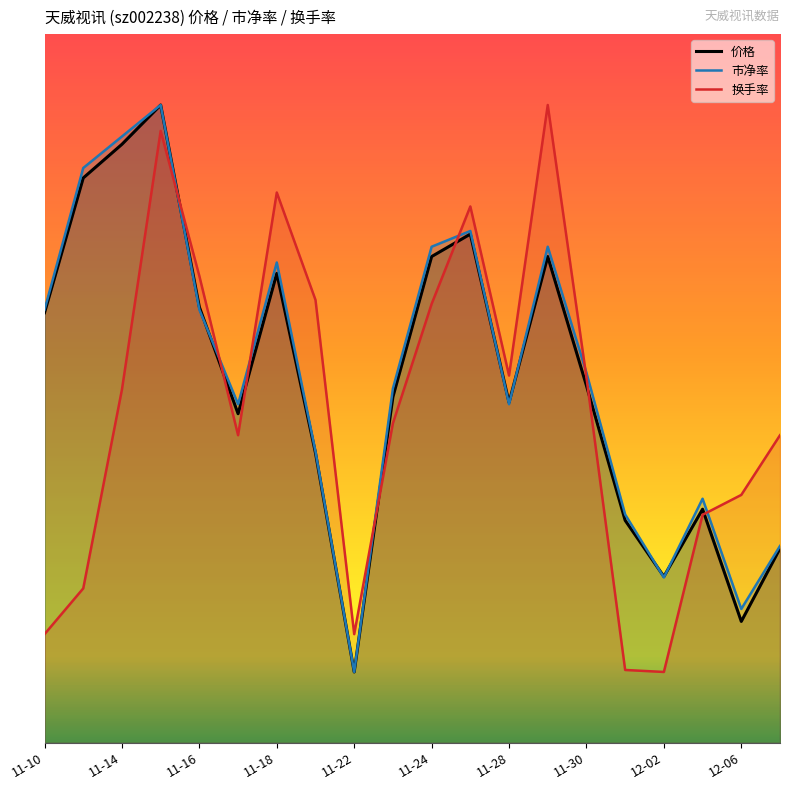

Reading left to right, list all the values displayed in this chart.

价格: 6.1	8.0	8.4	9.0	6.1	4.6	6.6	4.1	1.0	4.9	6.9	7.2	4.8	6.9	5.0	3.1	2.3	3.3	1.7	2.7
市净率: 6.1	8.1	8.6	9.0	6.1	4.8	6.8	4.1	1.0	5.0	7.0	7.2	4.8	7.0	5.2	3.2	2.3	3.4	1.9	2.8
换手率: 1.5	2.2	5.0	8.6	6.6	4.3	7.8	6.2	1.5	4.5	6.2	7.6	5.2	9.0	5.2	1.0	1.0	3.2	3.5	4.3